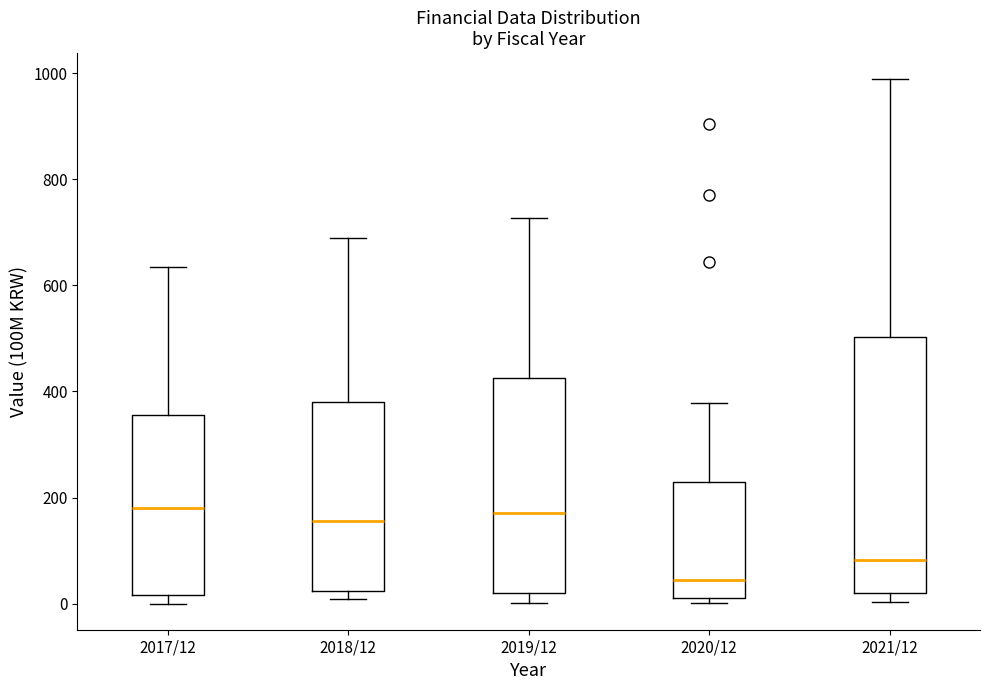

Comparing the boxes themselves (not the whiskers), which one is the tallest?

2021/12